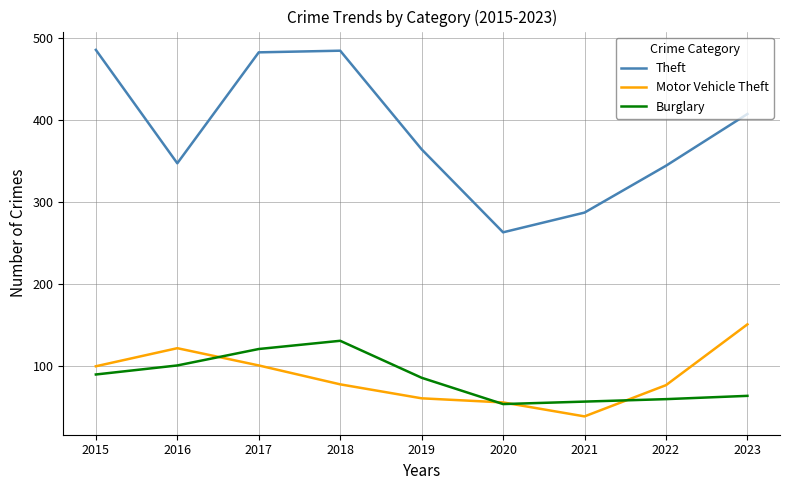

How many series are shown in this chart?

3